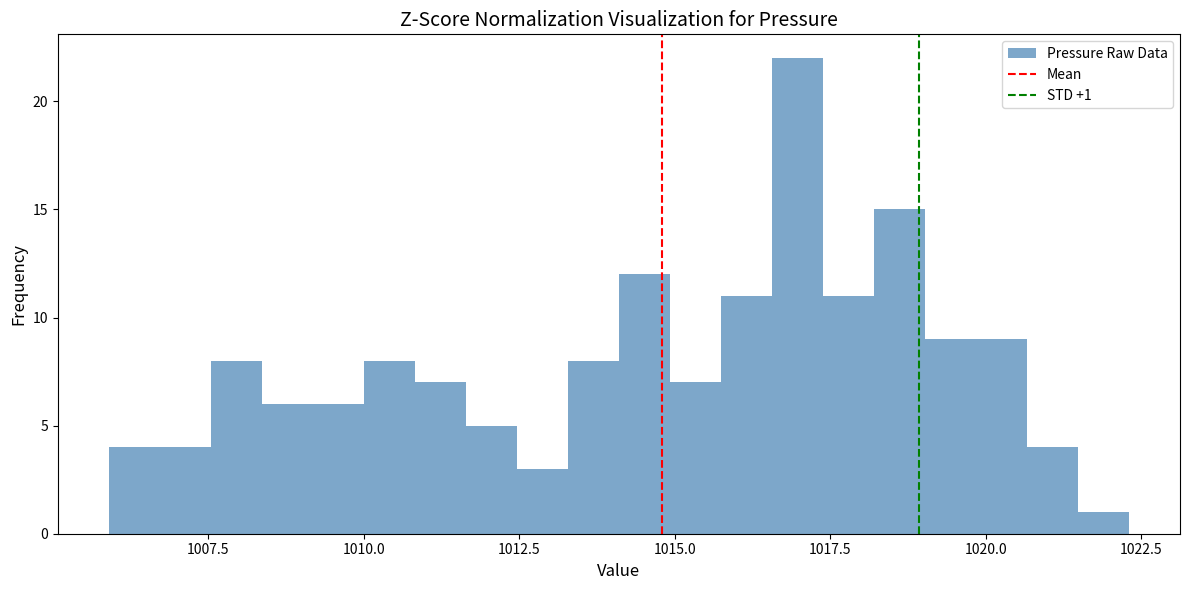

Around what value on the x-axis is the tallest bar? Give the approximate position of its centre, as read against the axis.

1017.0